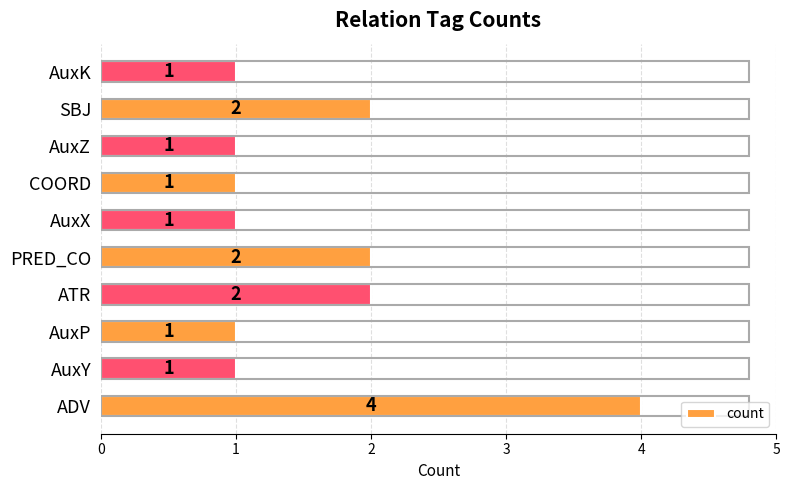

The value at AuxY is 1. True or false?

True